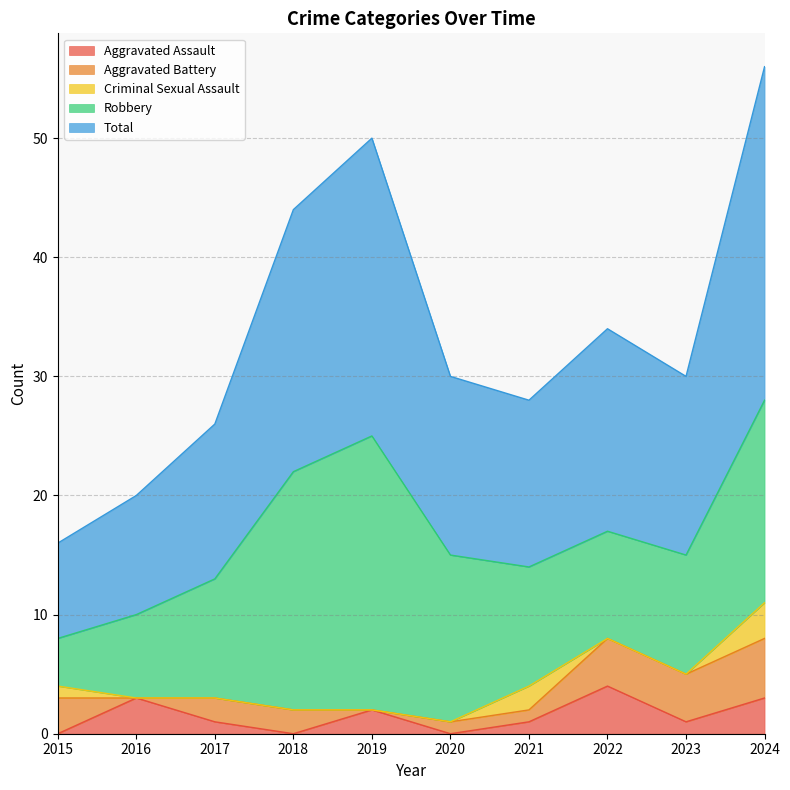

Rank the categories by Aggravated Battery value from lowest to highest.

2016, 2019, 2020, 2021, 2017, 2018, 2015, 2022, 2023, 2024